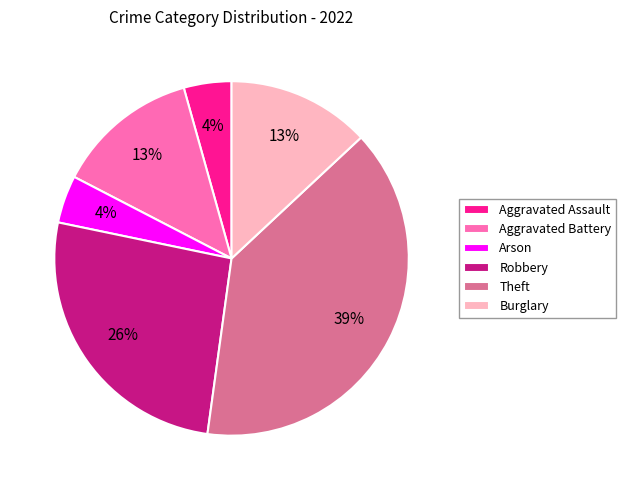

What is the ratio of the value at Arson to the value at Aggravated Assault?

1.0